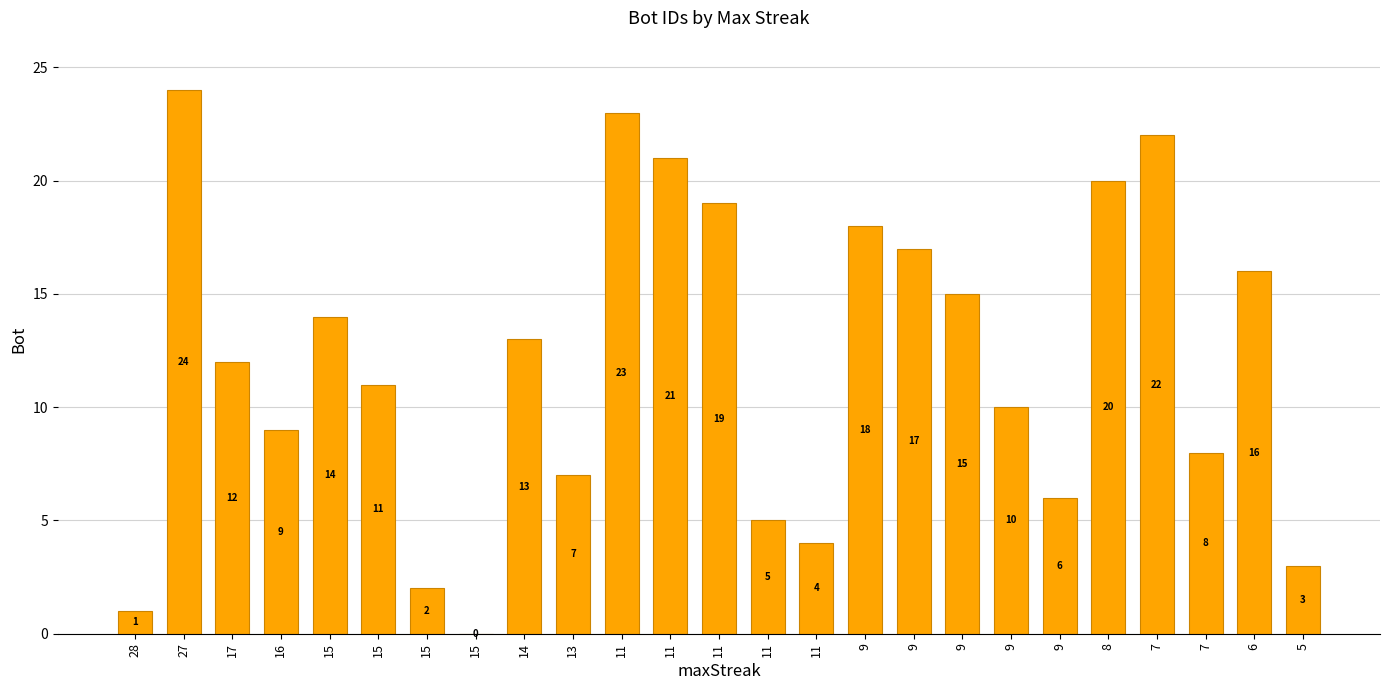

List the labels in order of value, largest first.

27, 11, 7, 11, 8, 11, 9, 9, 6, 9, 15, 14, 17, 15, 9, 16, 7, 13, 9, 11, 11, 5, 15, 28, 15